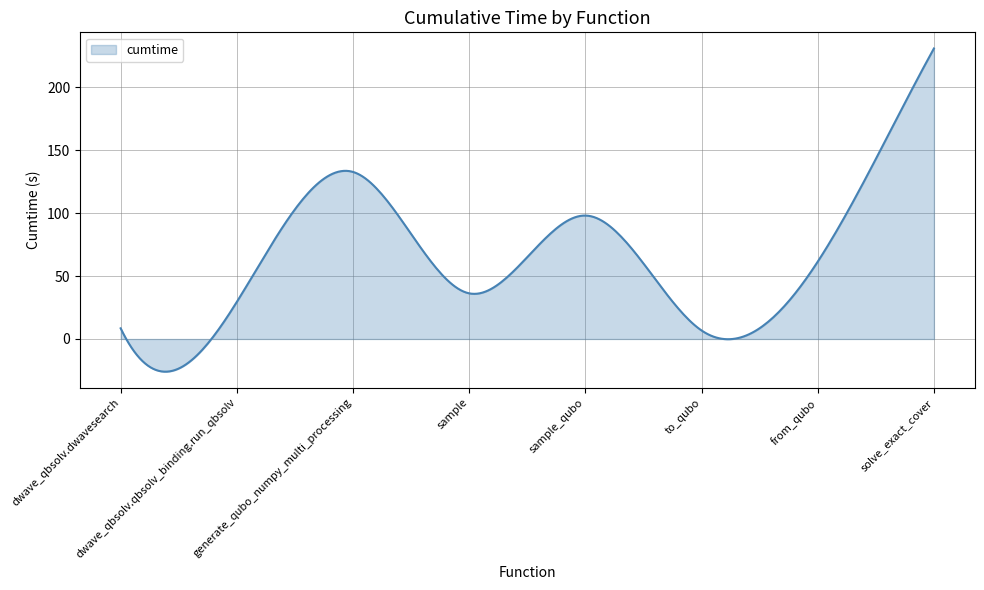

What is the minimum value shown in the chart?

-26.0